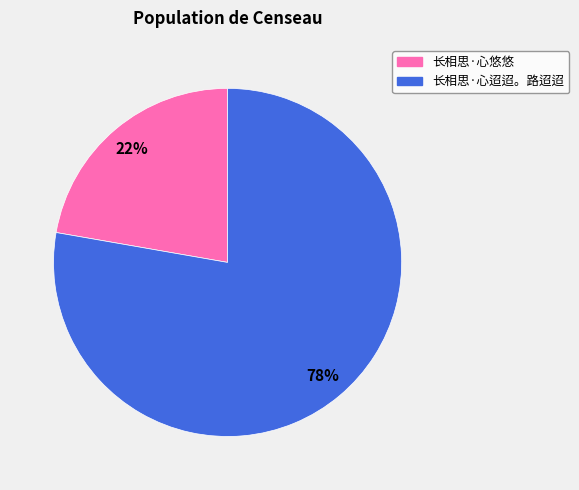

The 长相思·心迢迢。路迢迢 slice represents 67% of the pie. True or false?

False